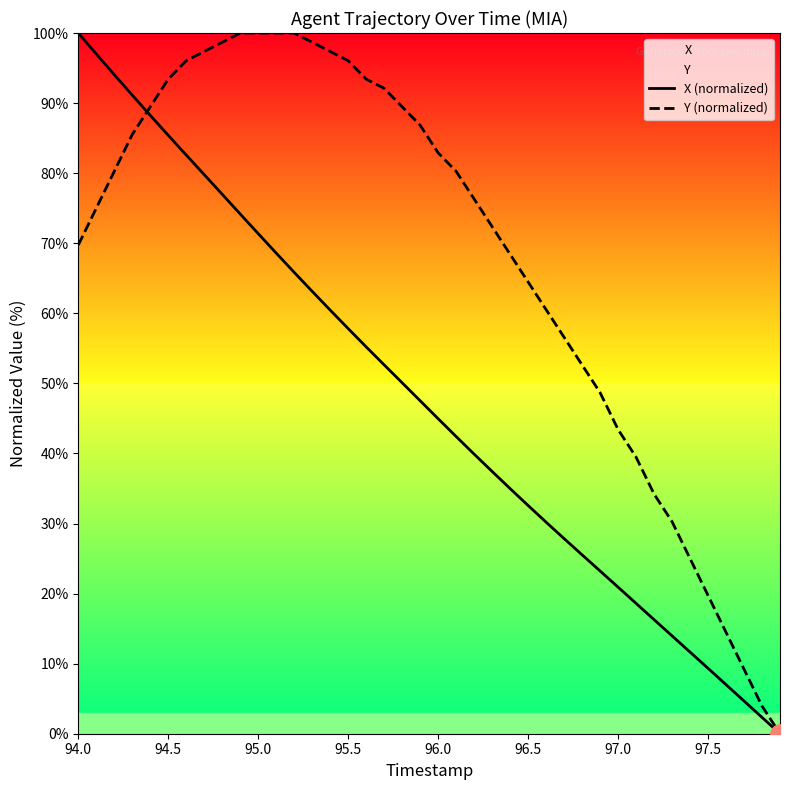

True or false: X (normalized) has more than 0 interior local peaks.

False